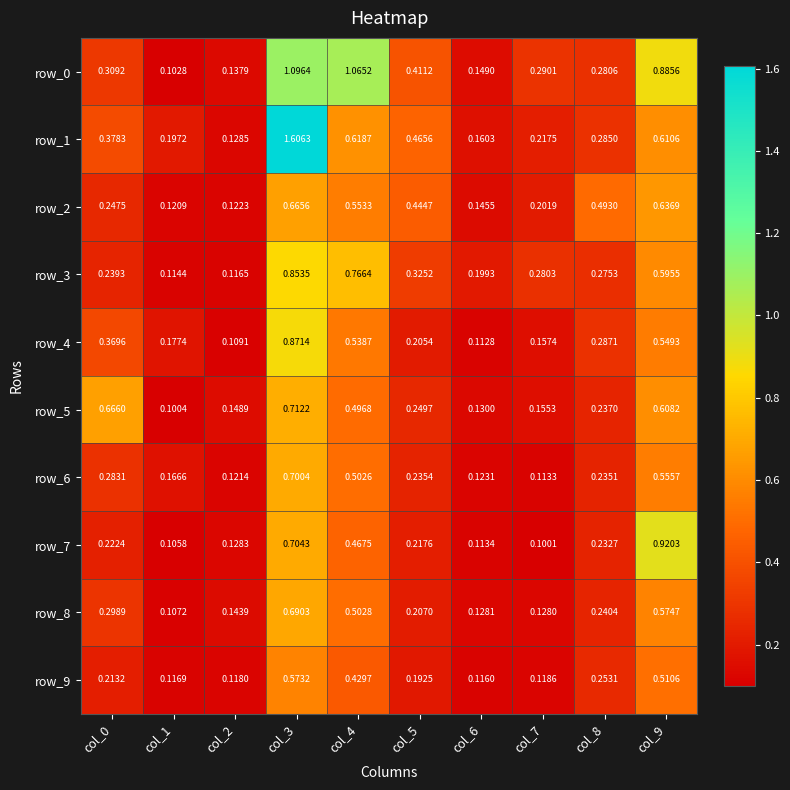

Which series has the largest total across all categories?

row_0